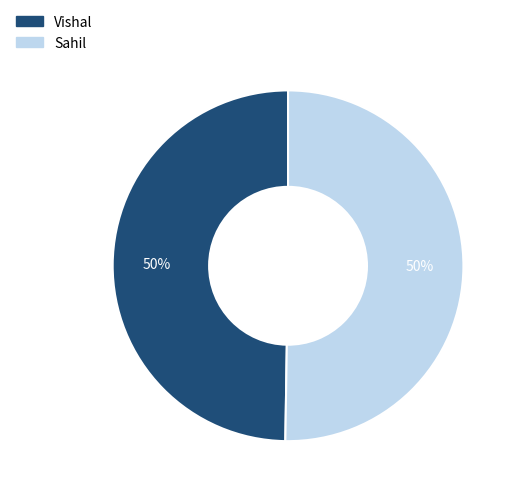

True or false: Vishal accounts for 37% of the total.

False